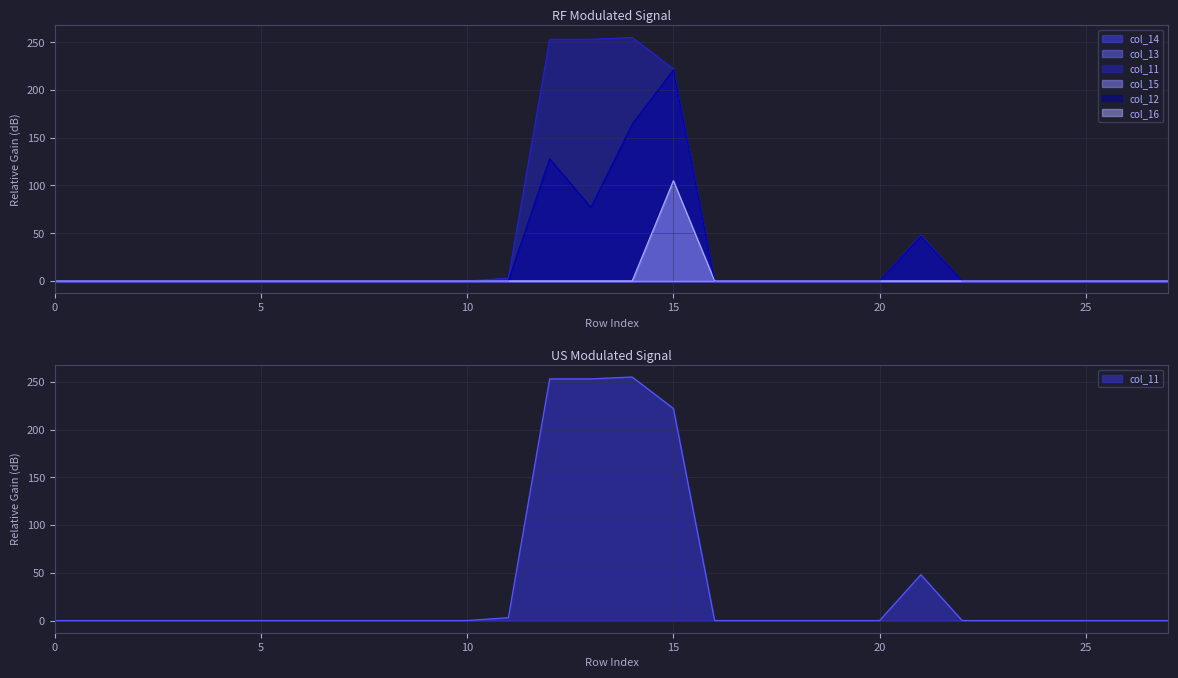

Rank the series by their maximum value, from lowest to highest.

col_16, col_12, col_11